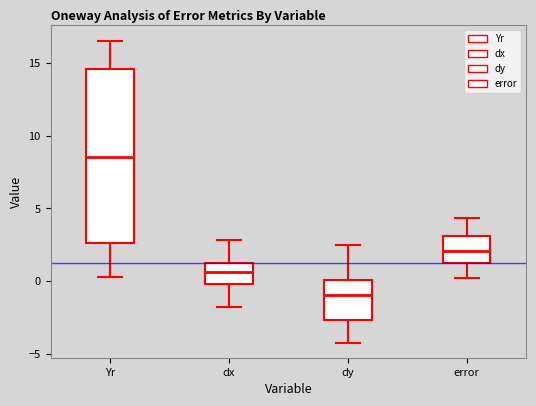

Where is the lower edge of the box for Yr on the y-axis? The values are not printed on the chart, so give them approximately, as read against the axis.

2.5